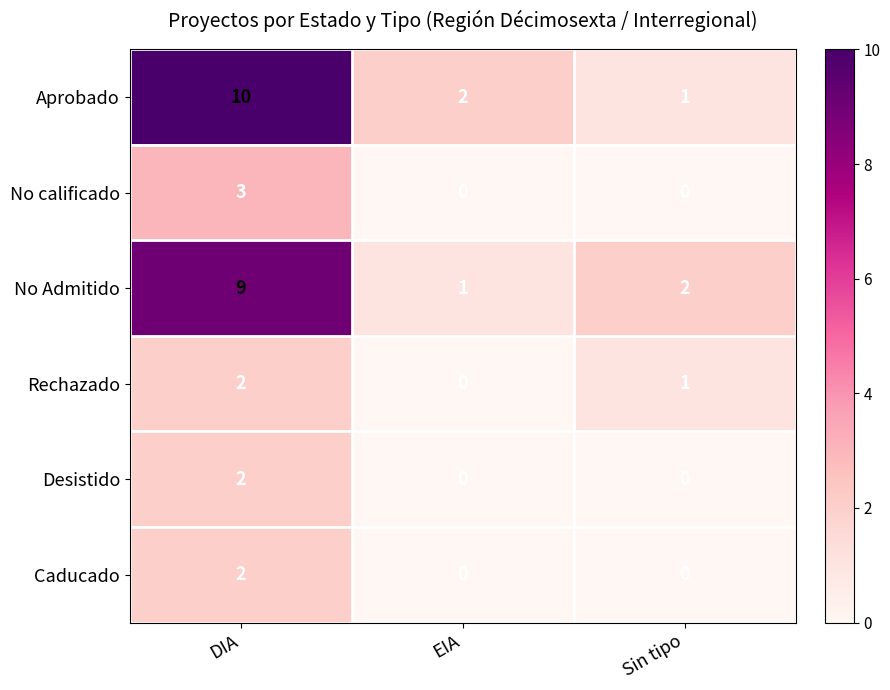

What is the difference between the highest and lowest values at DIA?

8